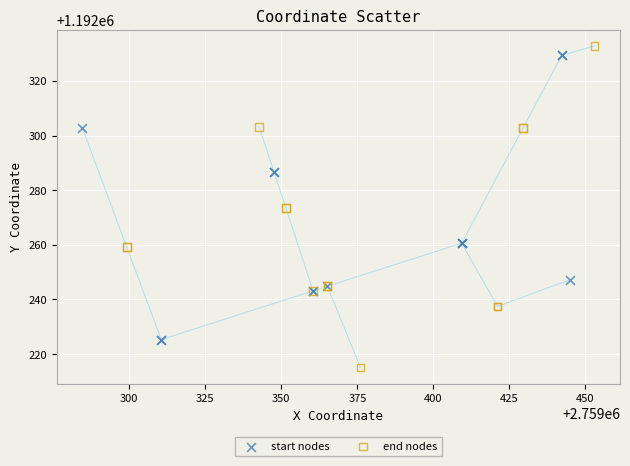

Which series has the widest spread of Y values?

end nodes